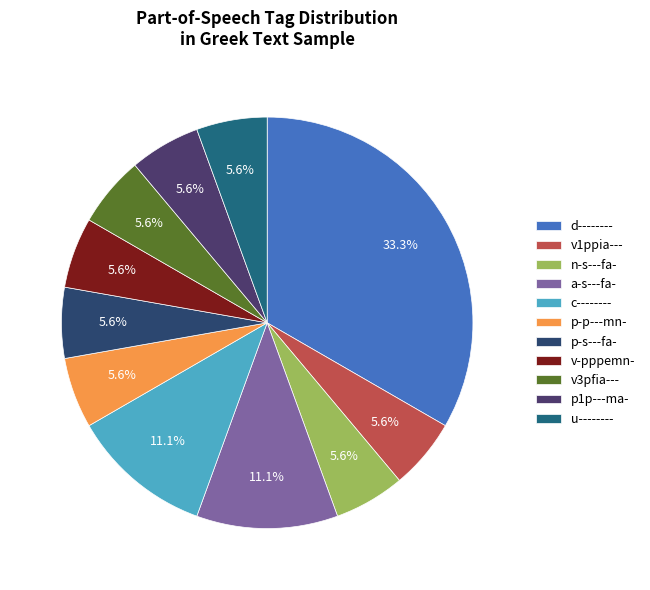

Do d-------- and v3pfia--- together represent more than half of the pie?

No